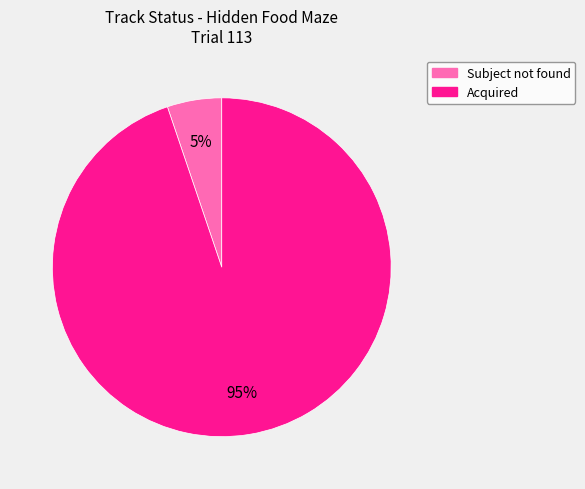

Does any single category account for the majority?

Yes